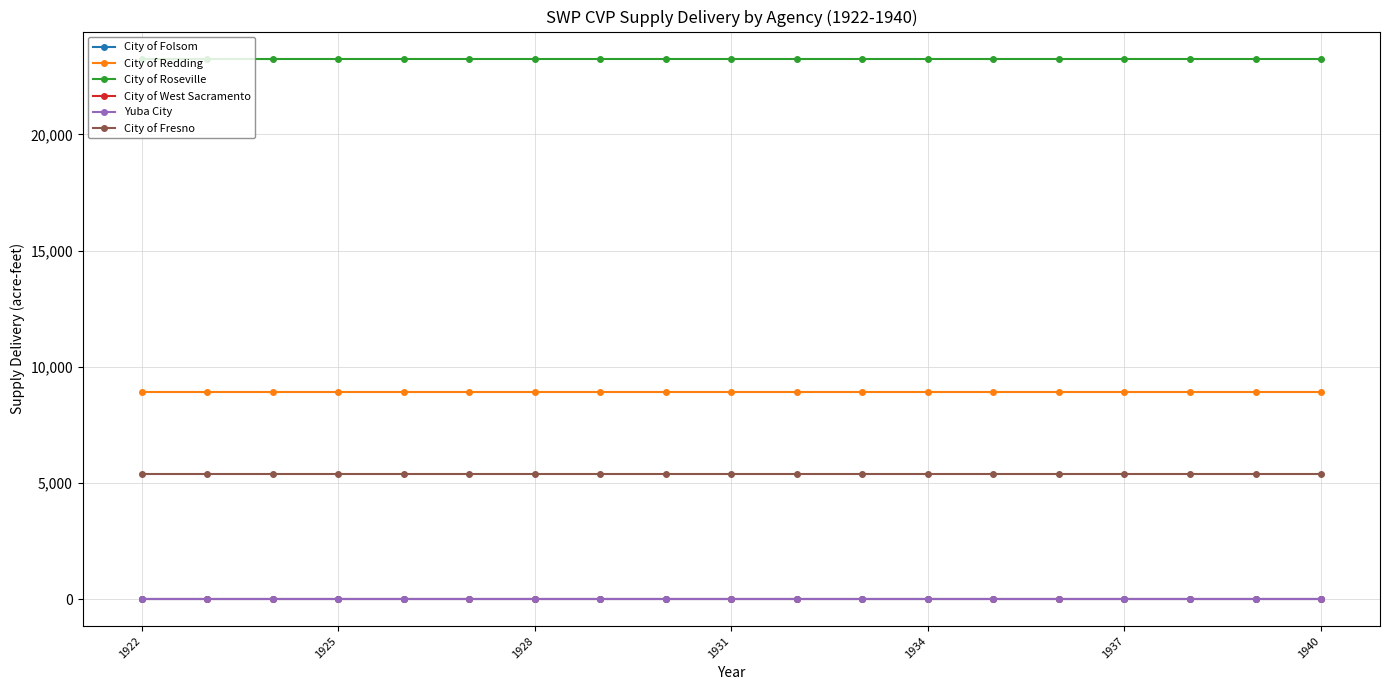

What is the value of the City of Redding point at the 7th from the left?

8906.1